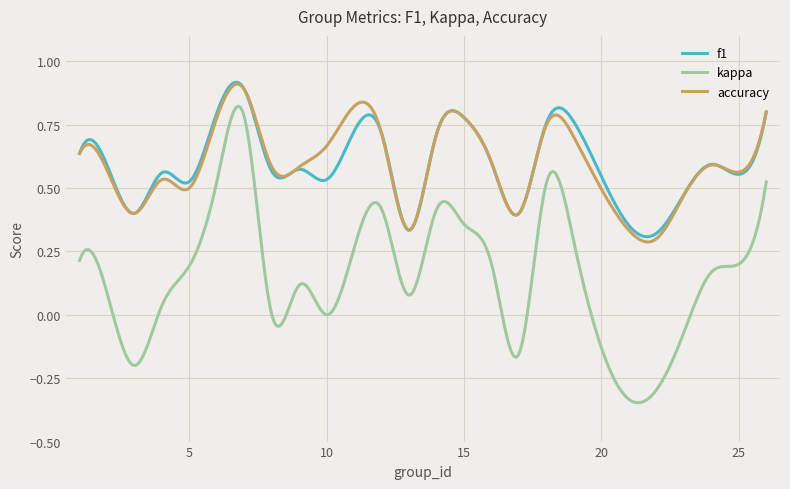

True or false: f1 and kappa intersect in this chart.

False